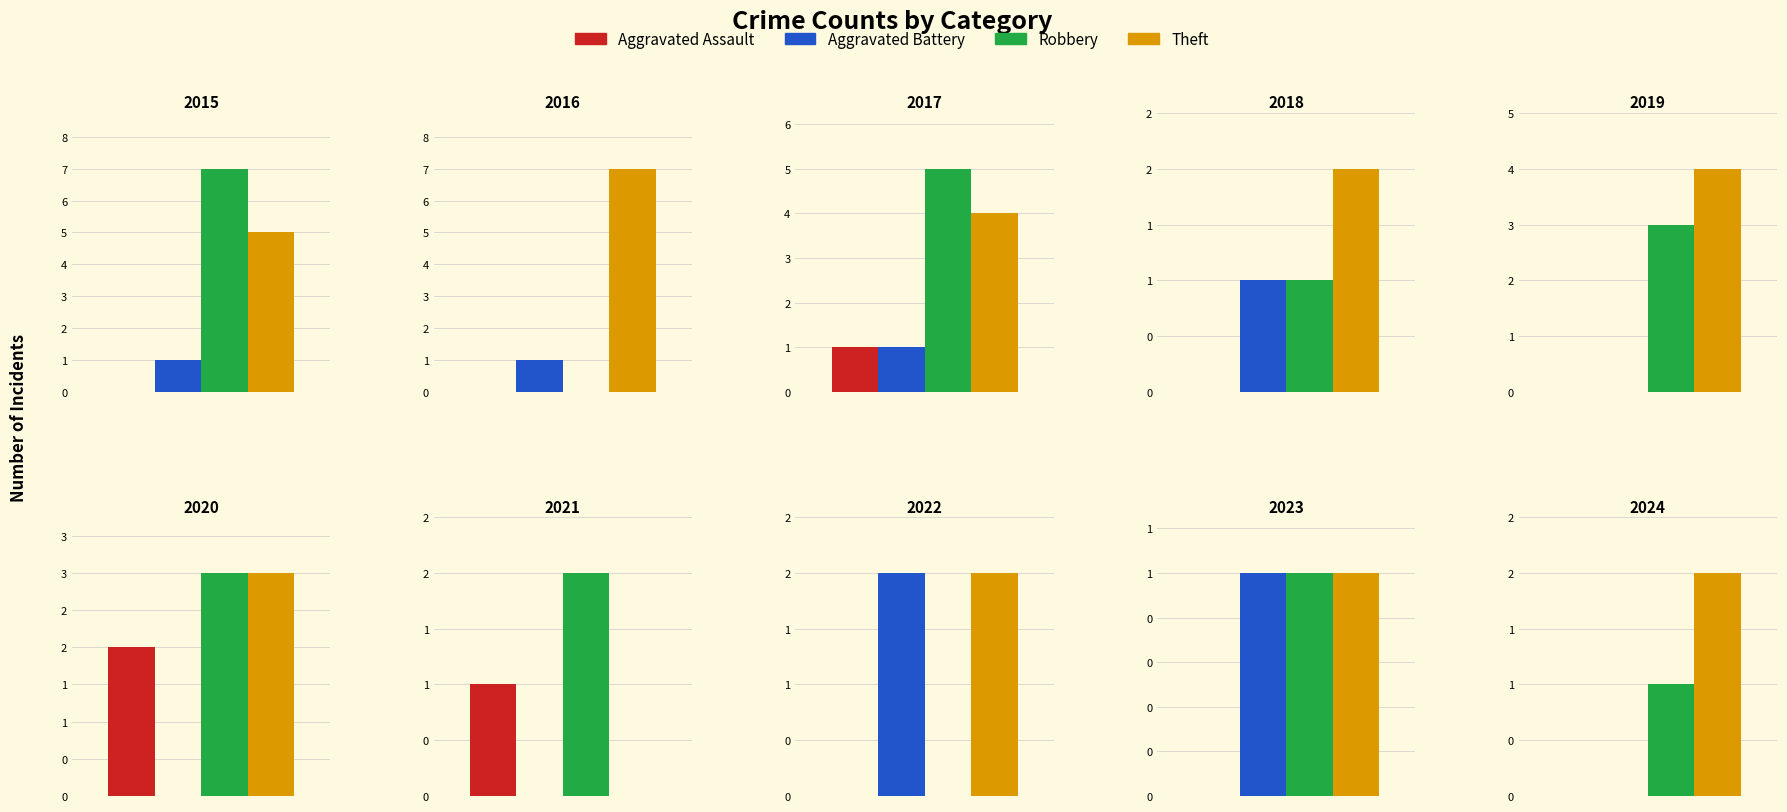

How many data points in Aggravated Assault are above 0?

3